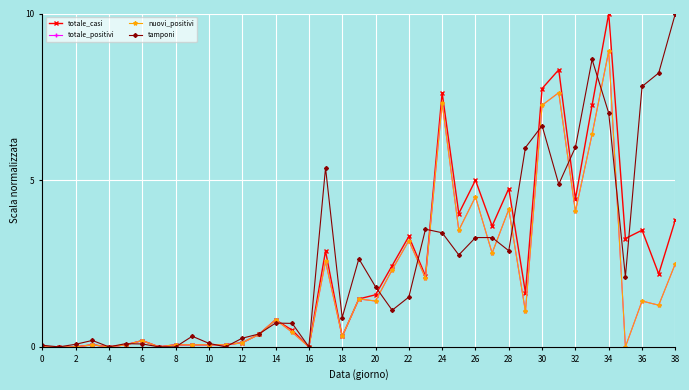

At which label does totale_casi reach its peak?

34